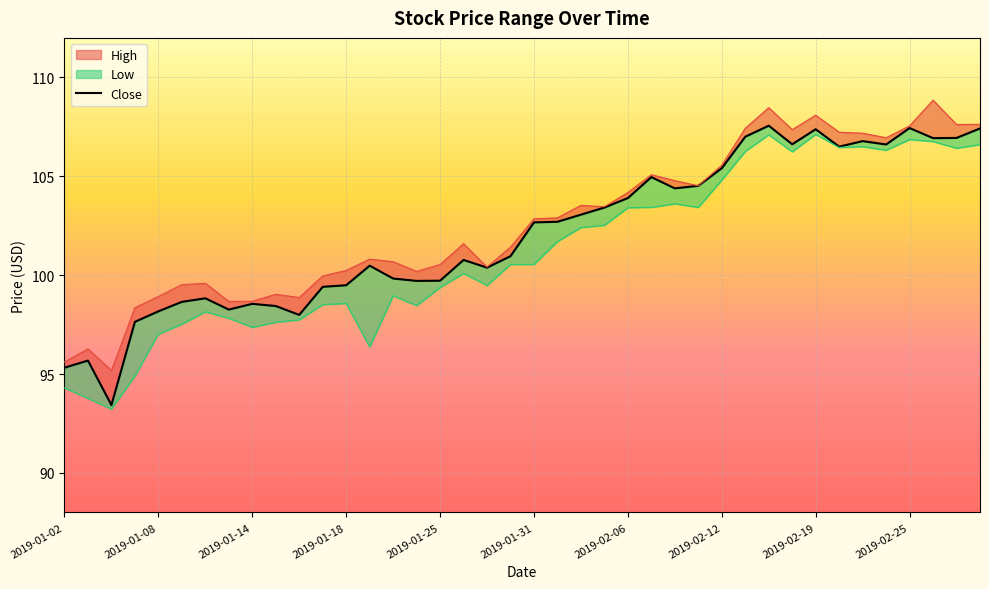

What is the minimum value for Close?

93.4